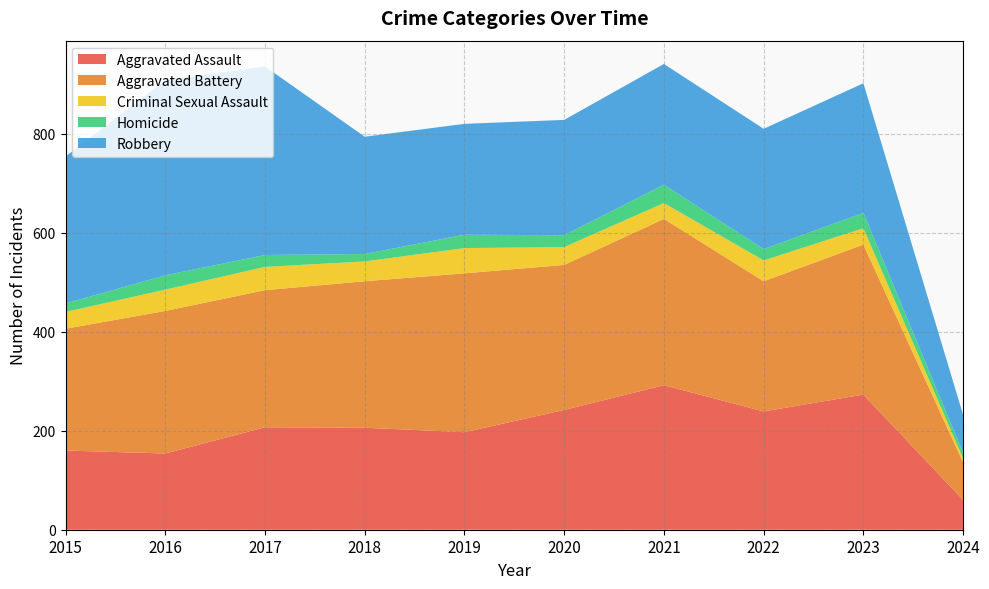

Reading left to right, extract all data points from this chart.

Aggravated Assault: 160	154	207	206	197	242	292	239	273	60
Aggravated Battery: 246	288	277	296	321	293	336	263	303	76
Criminal Sexual Assault: 34	43	47	40	51	36	32	42	33	8
Homicide: 17	29	24	15	27	24	37	23	31	11
Robbery: 297	394	381	237	224	233	244	243	262	77